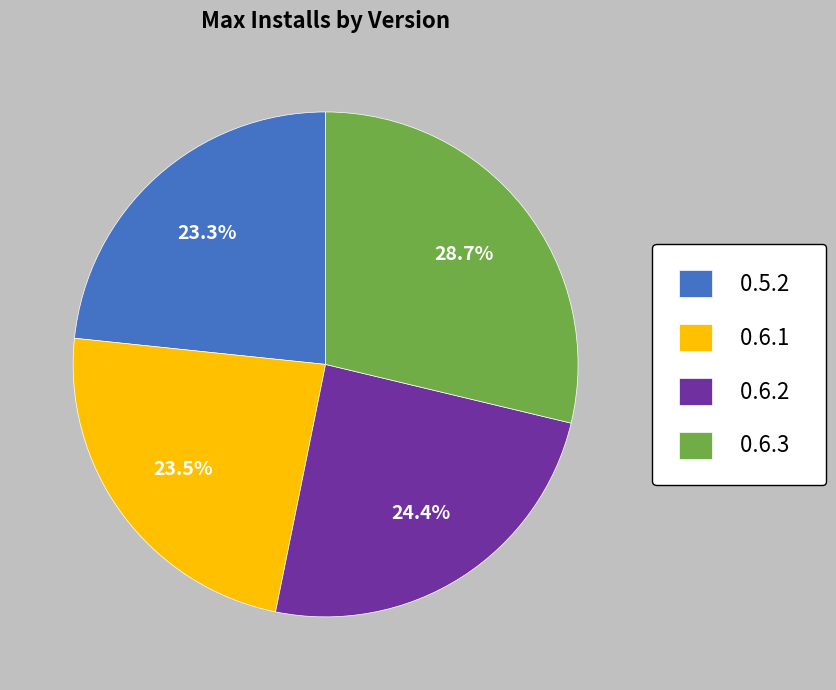

What is the ratio of the value at 0.6.1 to the value at 0.6.2?

1.0